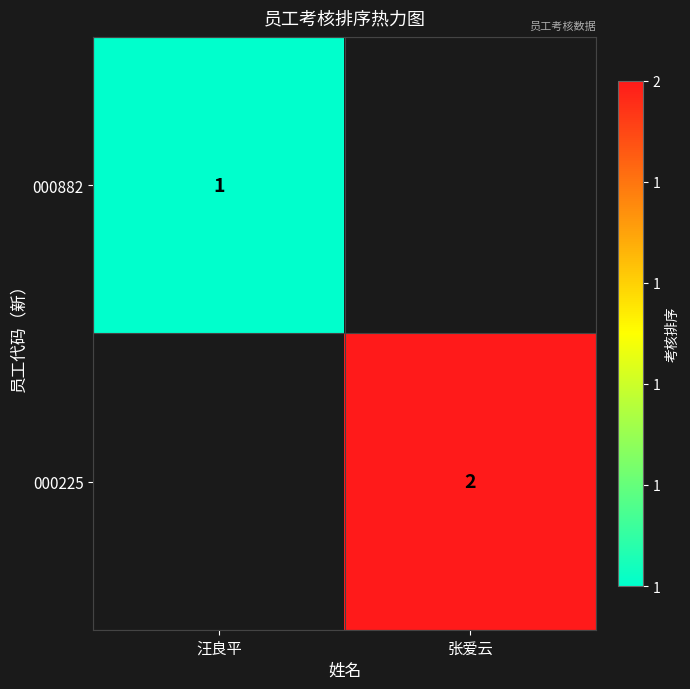

The 000882 series shows 1 at 汪良平. True or false?

True